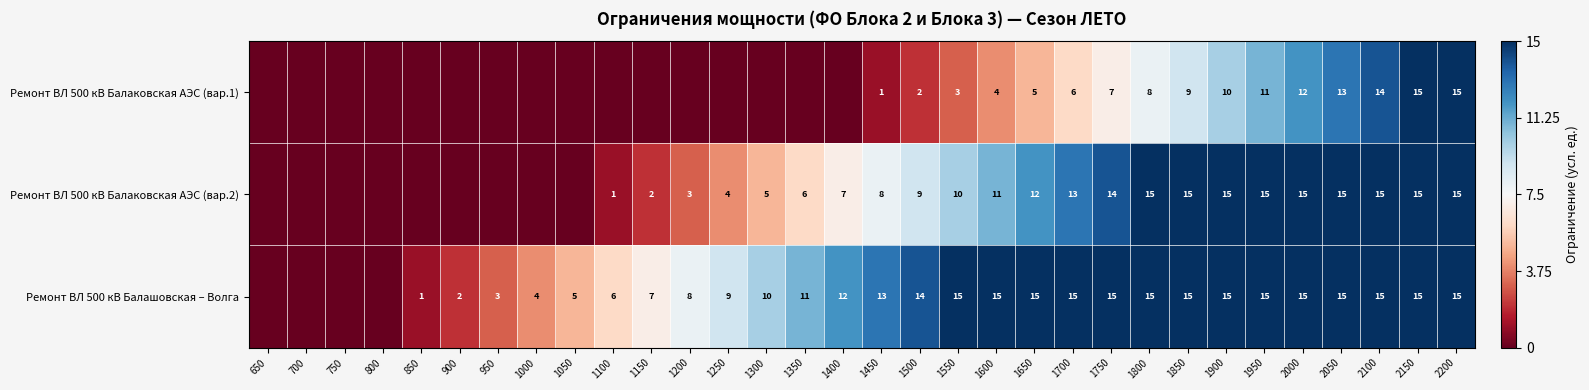

The value of Ремонт ВЛ 500 кВ Балаковская АЭС (вар.1) at 1450 is -1.5. True or false?

False